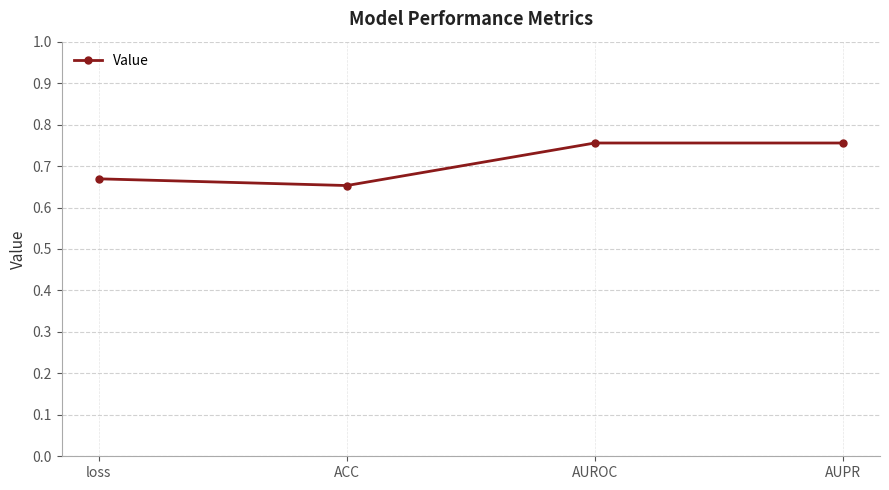

How many data points does each series have?

4